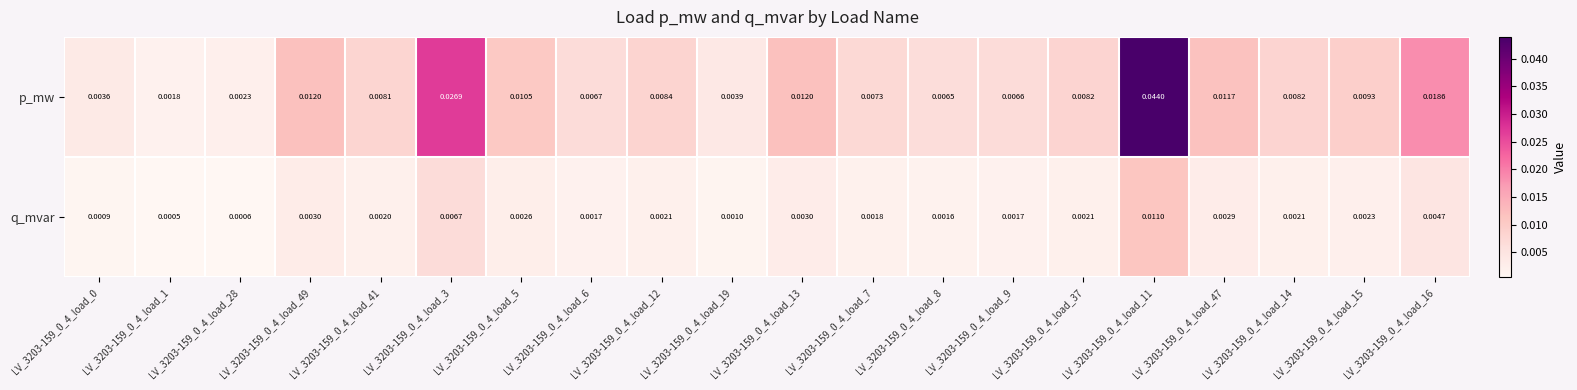

Is the value of q_mvar at LV_3203-159_0_4_load_37 greater than the value of p_mw at LV_3203-159_0_4_load_13?

No